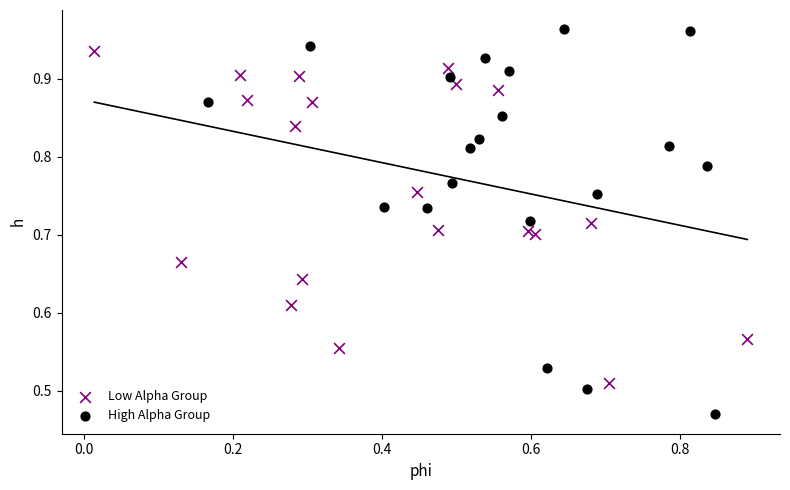

Which series contains the highest Y value?

High Alpha Group